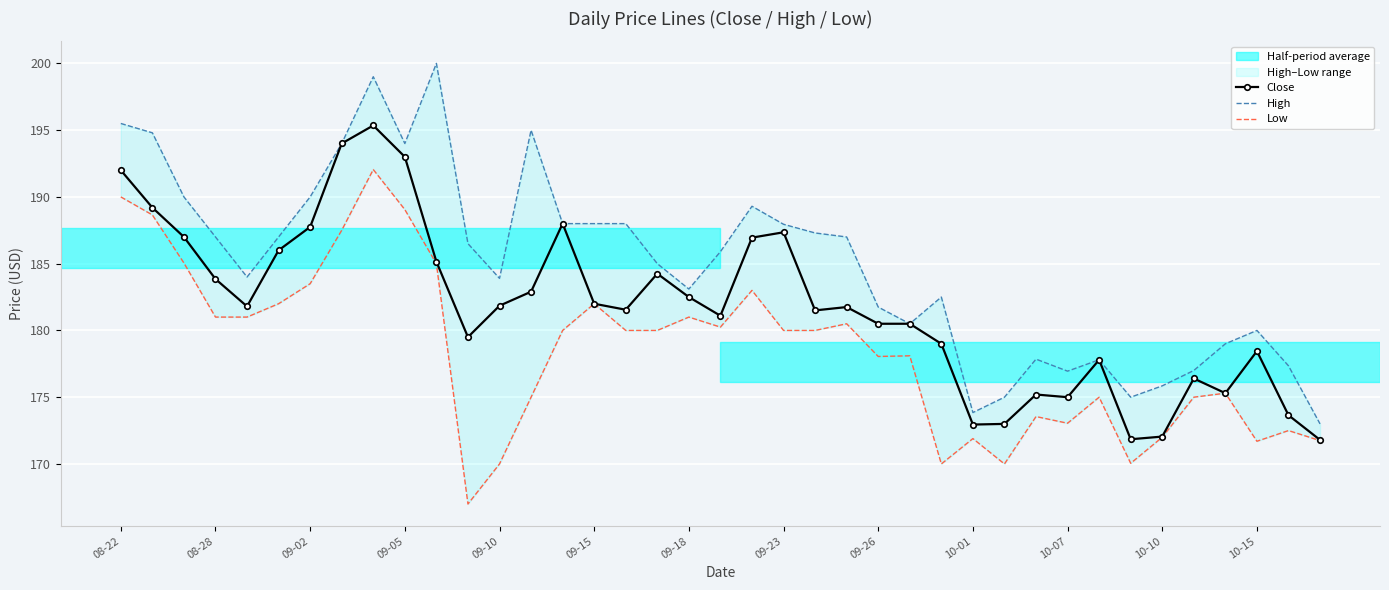

How many data points in High are above 185?

20